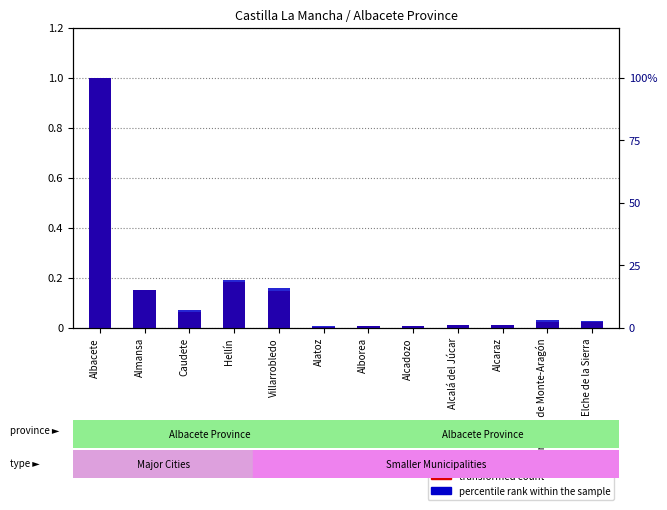

What is the value of the transformed count bar at the 5th from the left?

0.1